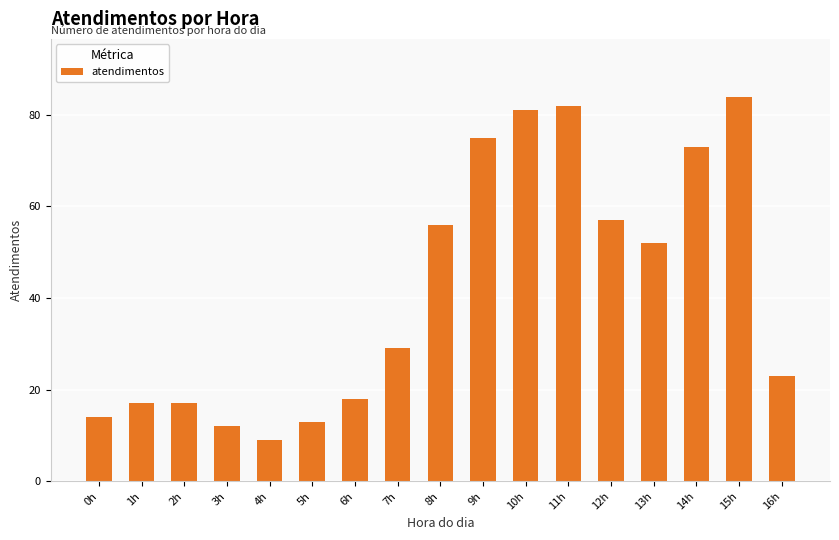

At which label is the value closest to 46?

13h